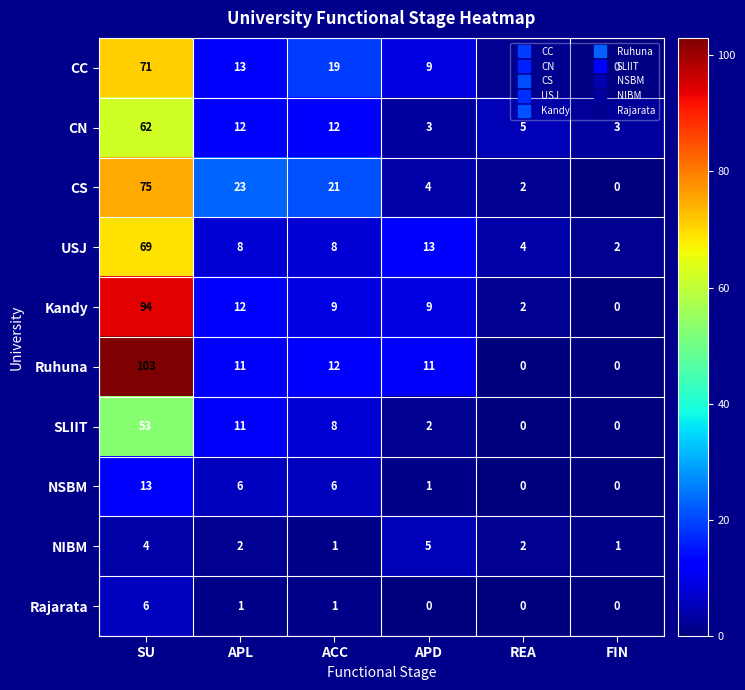

Which series has the widest spread of values?

Ruhuna